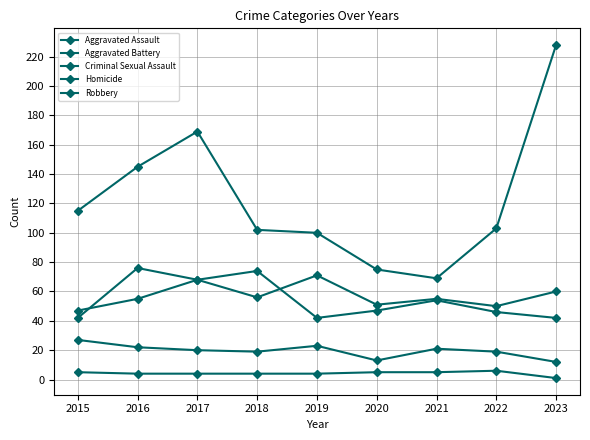

Does the chart have visible grid lines?

Yes